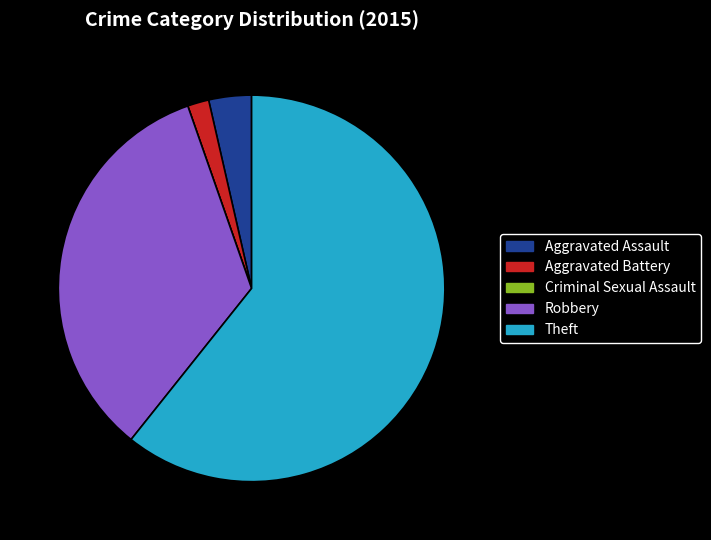

Which has a higher value, Aggravated Assault or Aggravated Battery?

Aggravated Assault